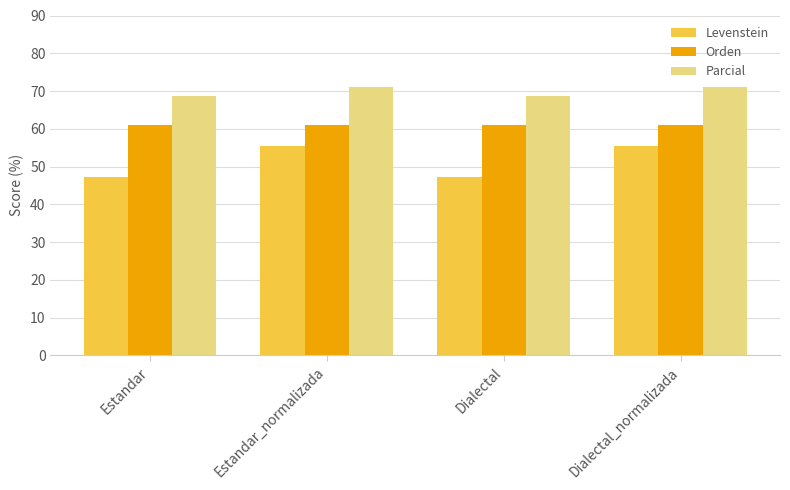

Count the number of data series in this chart.

3